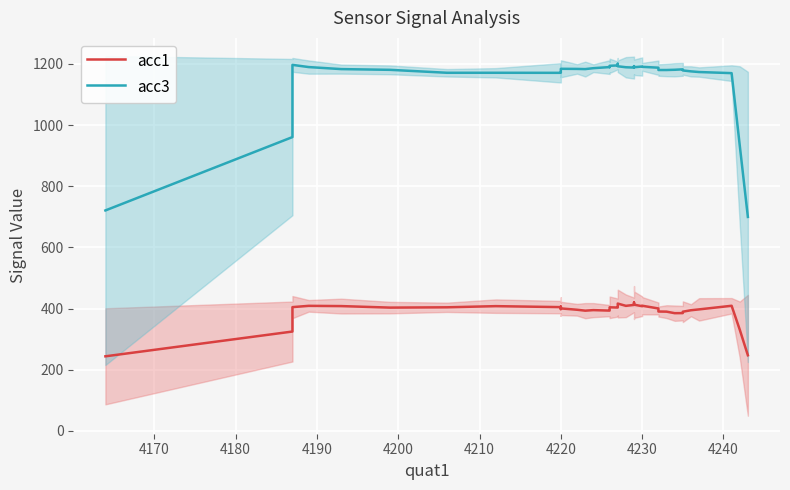

What is the difference between the maximum and minimum values in the acc1 series?

175.8